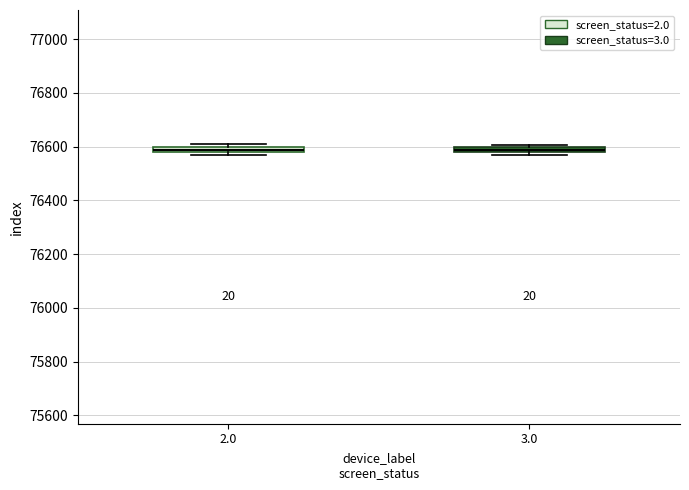

Where is the upper edge of the box at x = 3.0 on the y-axis? The values are not printed on the chart, so give them approximately, as read against the axis.

76600